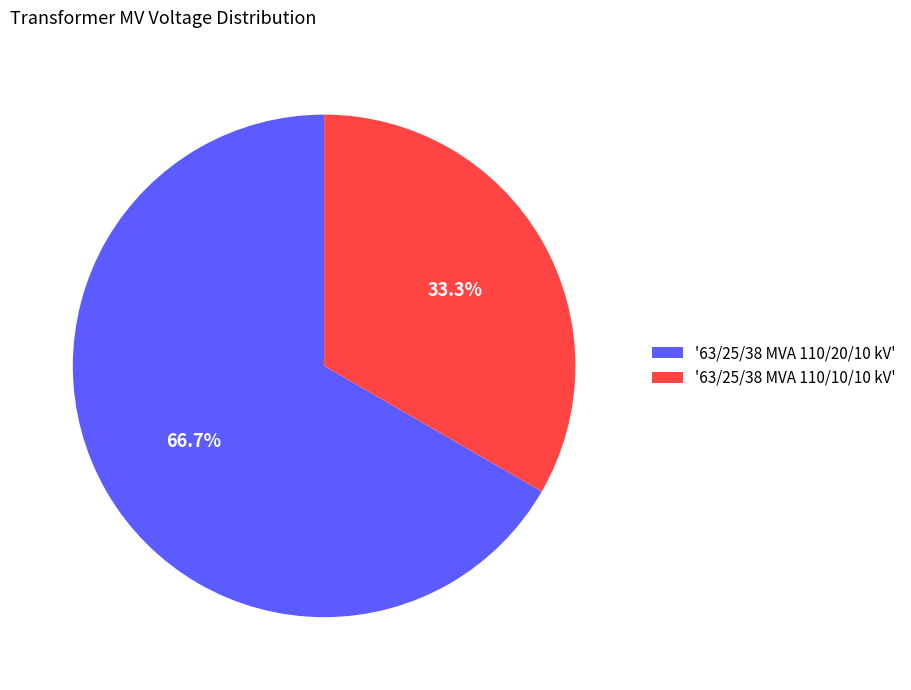

Rank the categories by value from highest to lowest.

'63/25/38 MVA 110/20/10 kV', '63/25/38 MVA 110/10/10 kV'